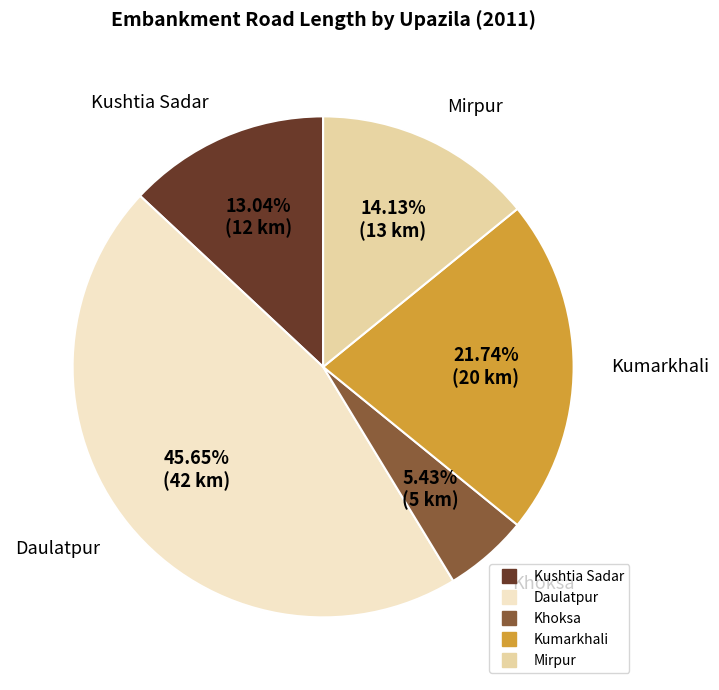

Is there a majority slice in this chart?

No